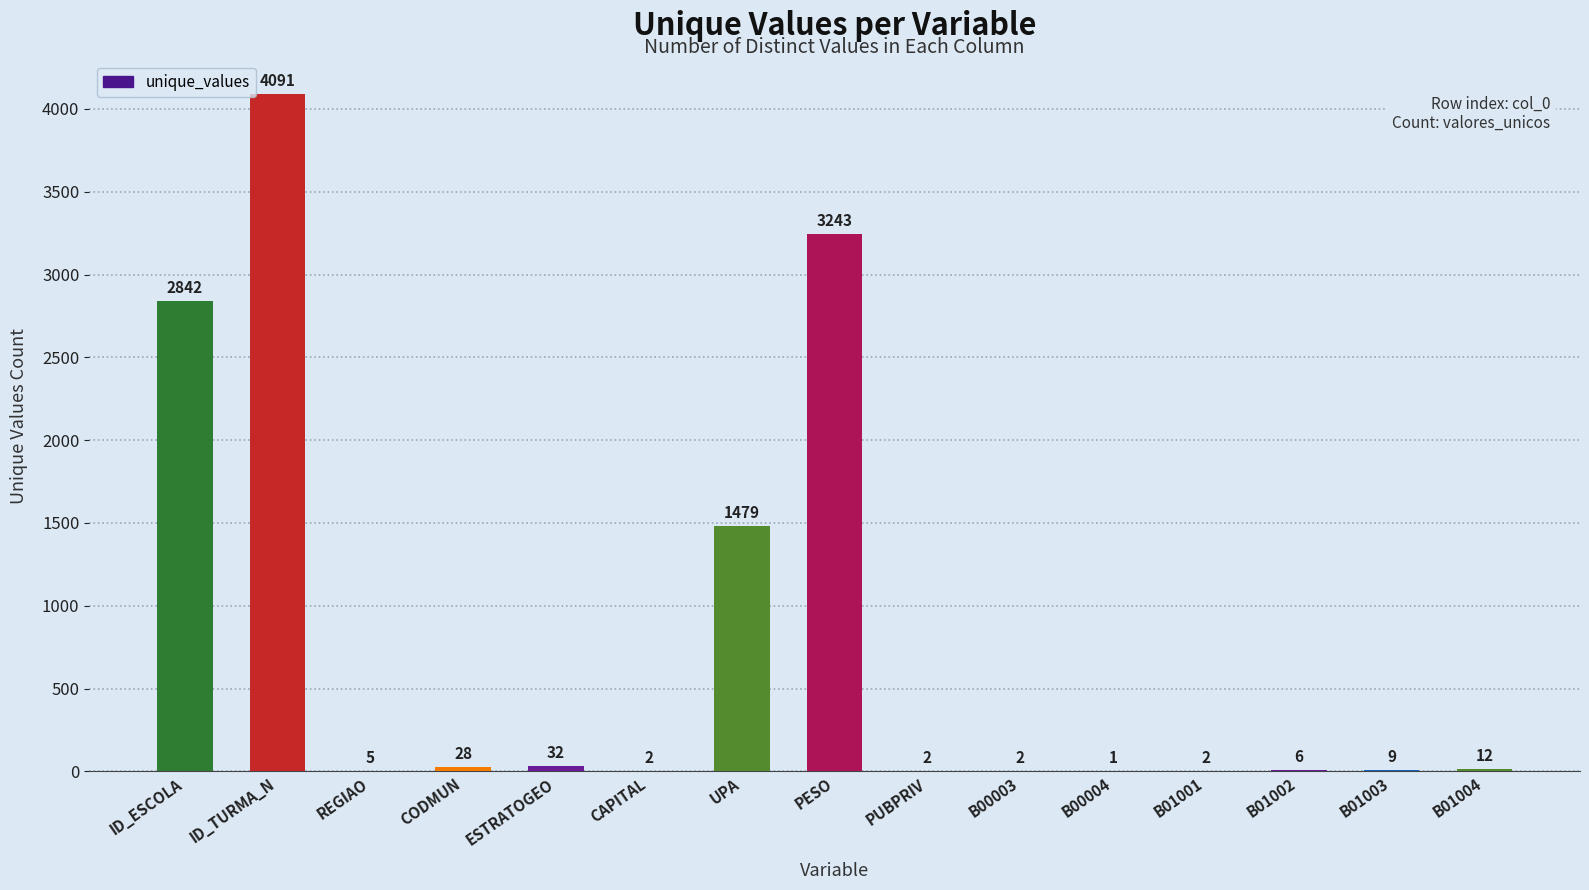

The chart shows a value of 2 at PUBPRIV. True or false?

True